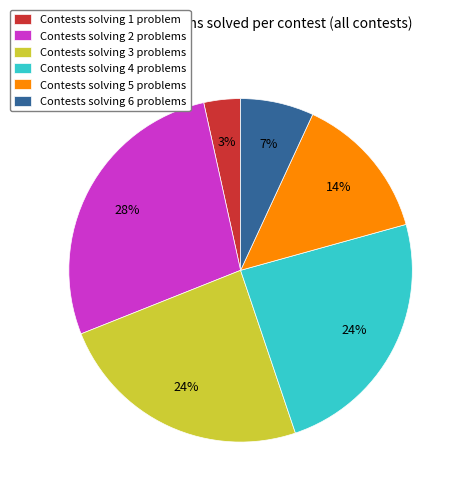

What percentage is the Contests solving 1 problem slice, to the nearest percent?

3%